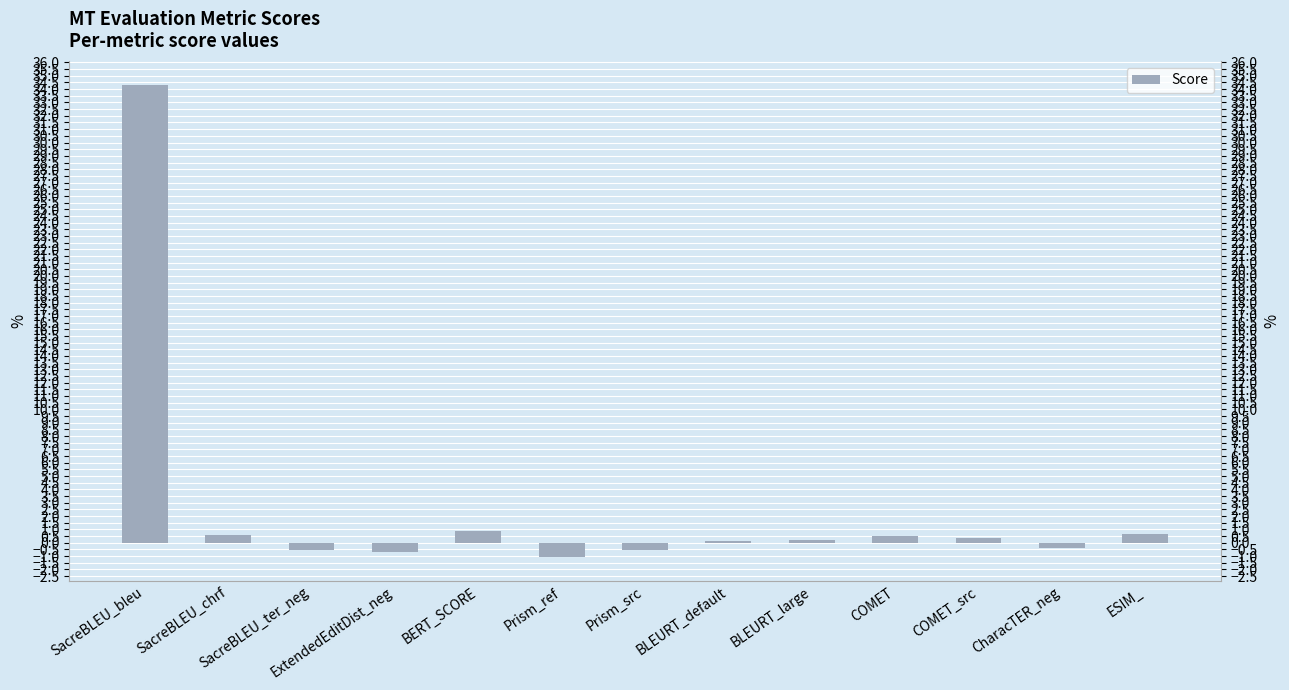

How many data points does each series have?

13